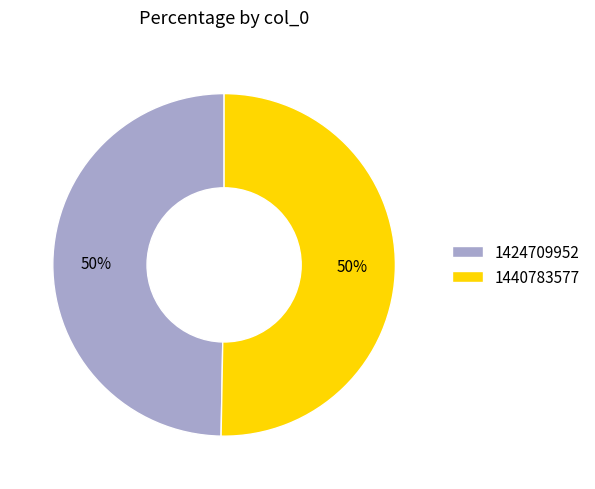

Which slice is the smallest?

1424709952